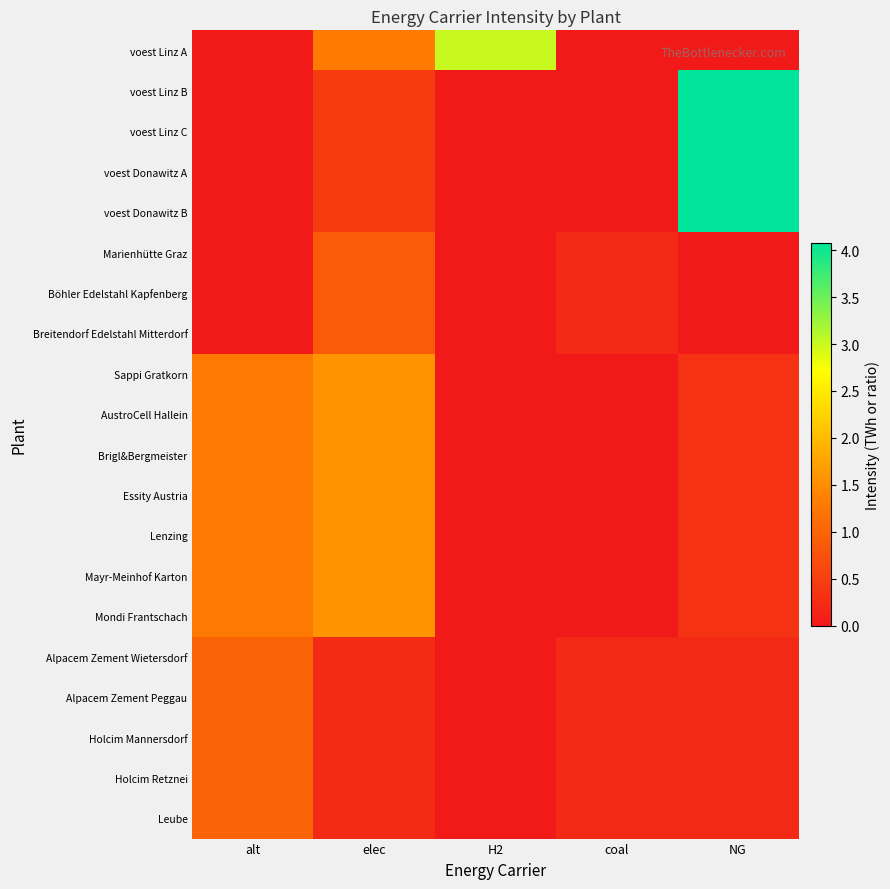

Which has a higher value, coal or alt?

coal